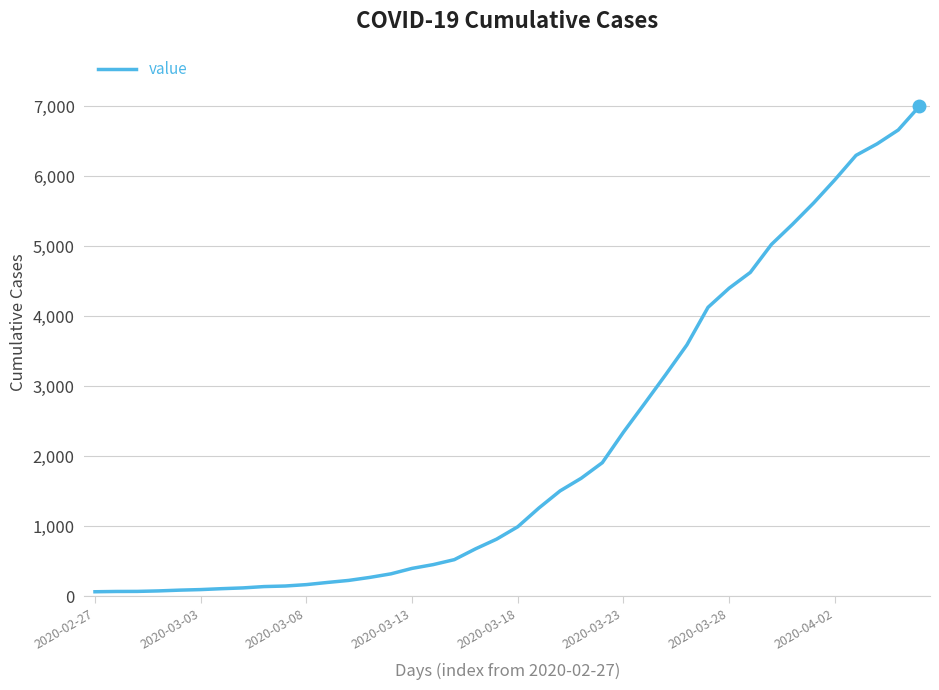

How many categories are shown in the chart?

40